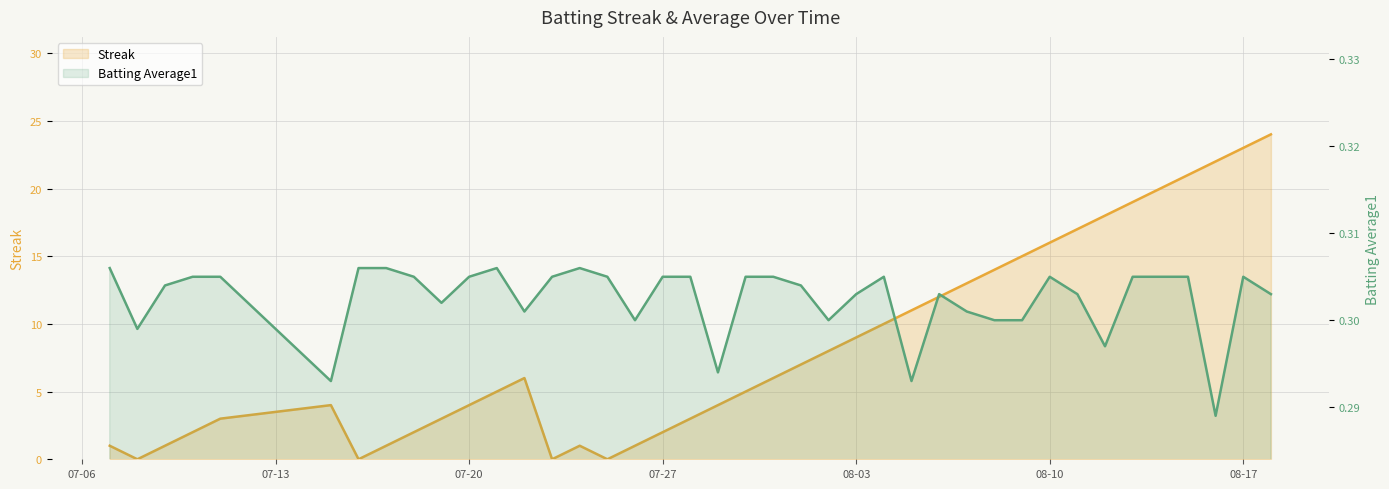

What is the value of the Streak point at the 12th from the left?

5.0